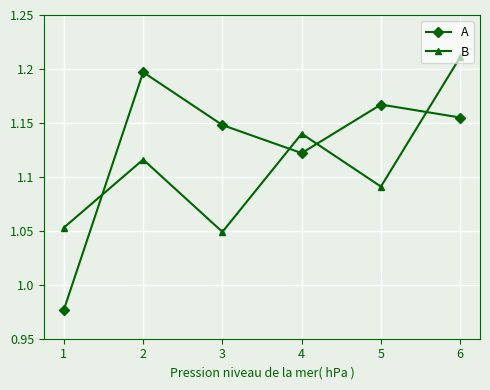

At which category is the sum across all series the highest?

6